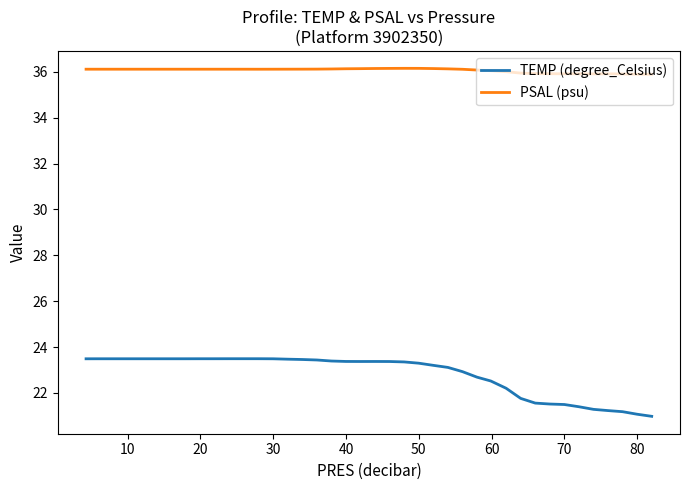

Which series has the widest spread of values?

TEMP (degree_Celsius)